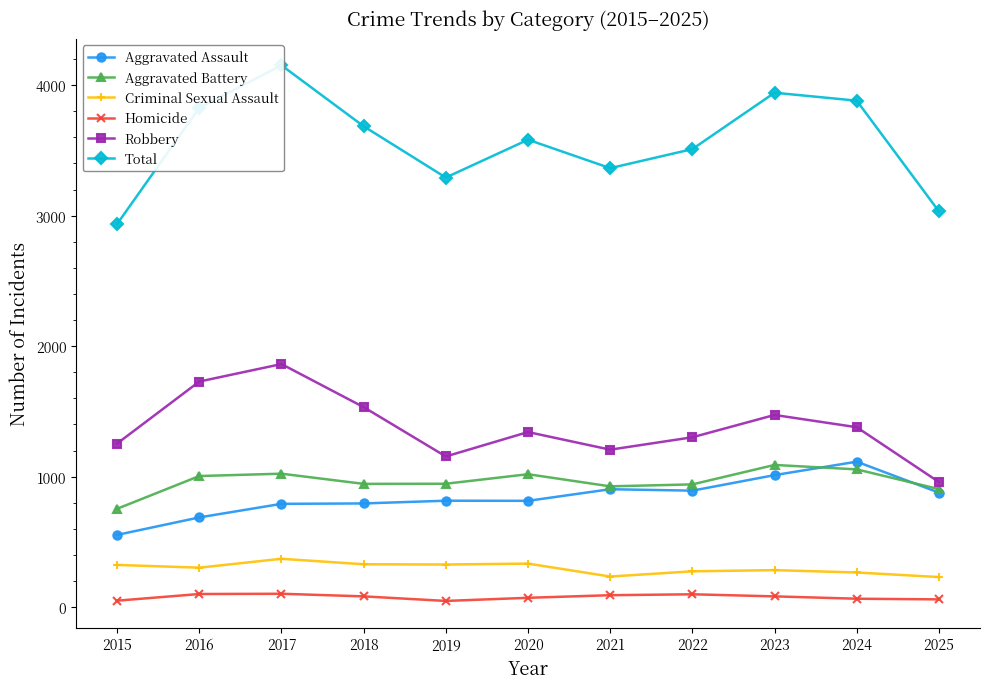

The value of Aggravated Assault at 2022 is 893. True or false?

True